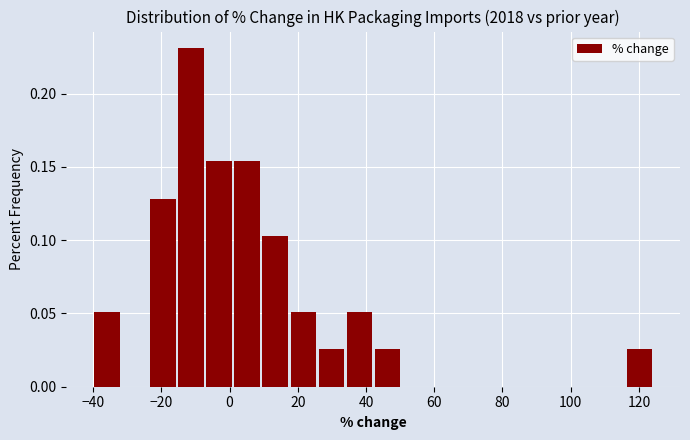

What is the height of the bar covering 116 to 124 on the x-axis? Neither the bar edges nor the heights are printed on the chart, so give them approximately, as read against the axes.

0.025